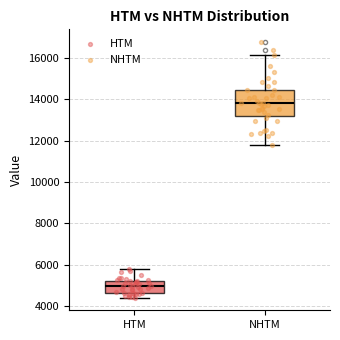

Which box has the highest median line?

NHTM